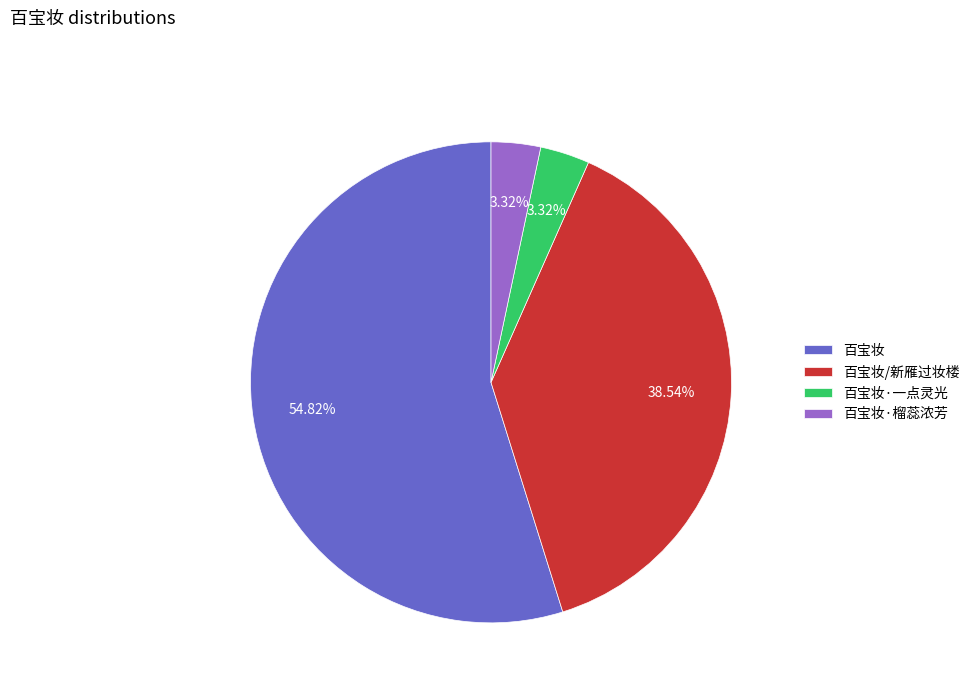

The 百宝妆/新雁过妆楼 slice represents 33% of the pie. True or false?

False